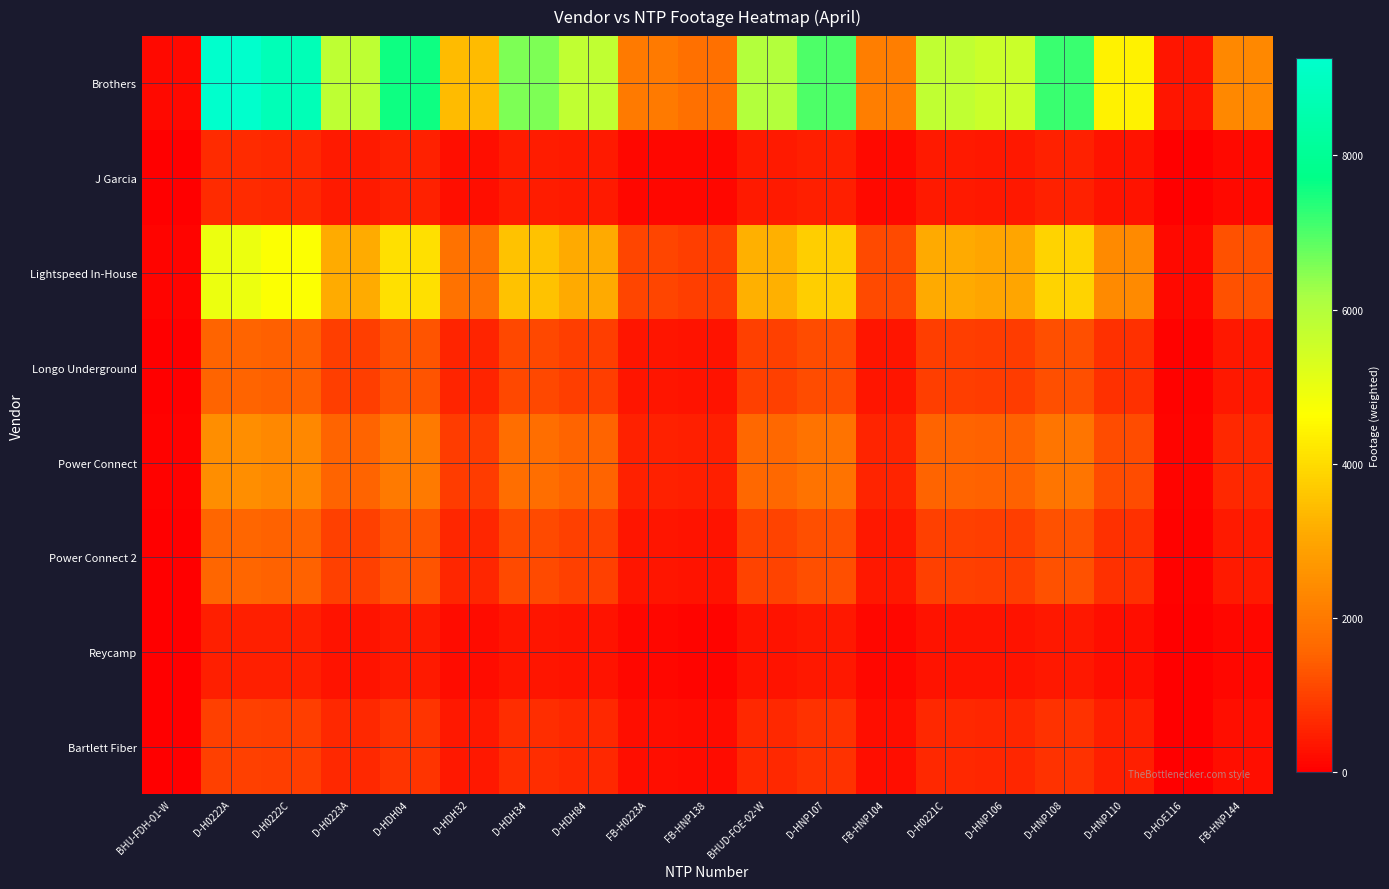

List the series in order of their peak value, lowest first.

Reycamp, J Garcia, Bartlett Fiber, Longo Underground, Power Connect 2, Power Connect, Lightspeed In-House, Brothers